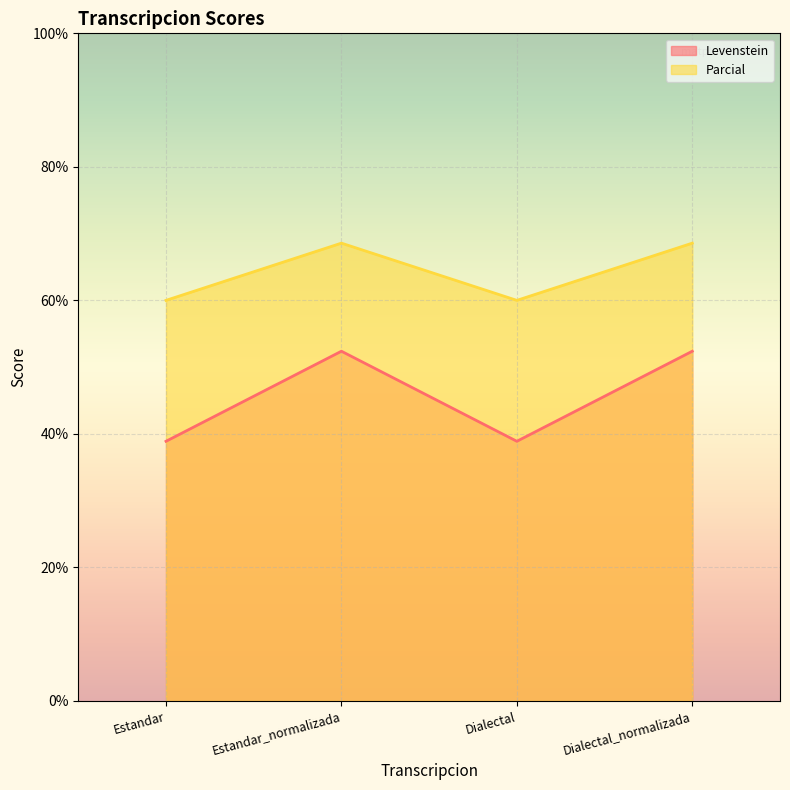

What is the total value across all series at Dialectal_normalizada?

121.0